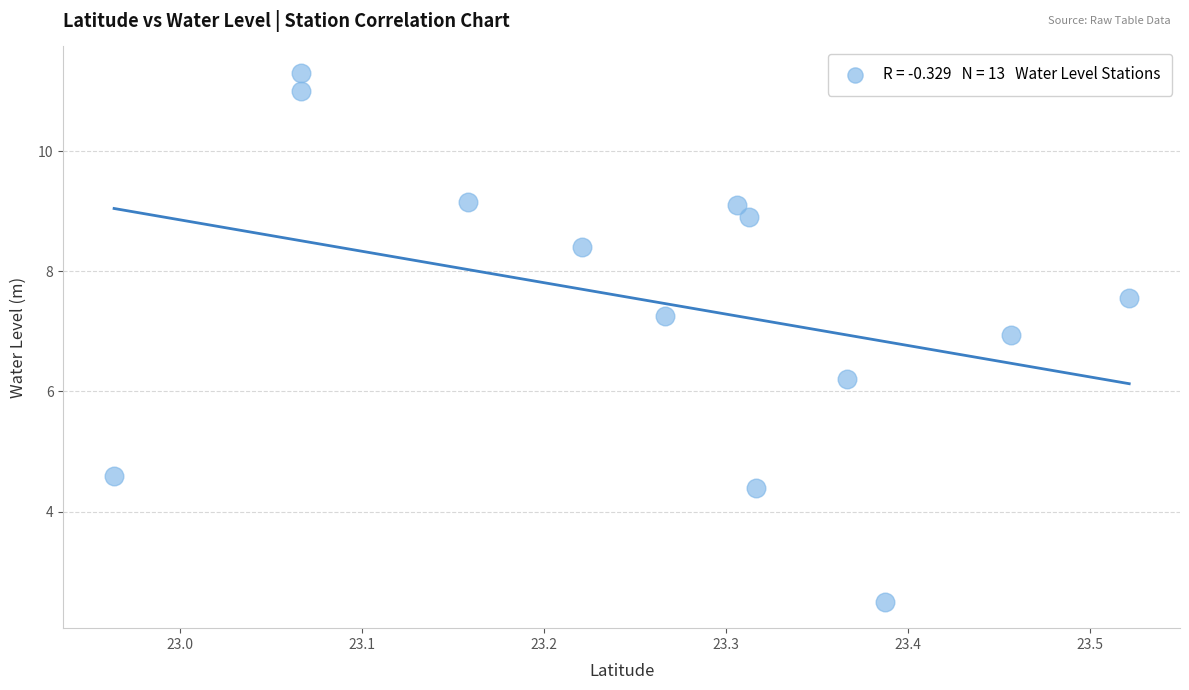

What Y value in the scatter plot is closest to 6?

6.2